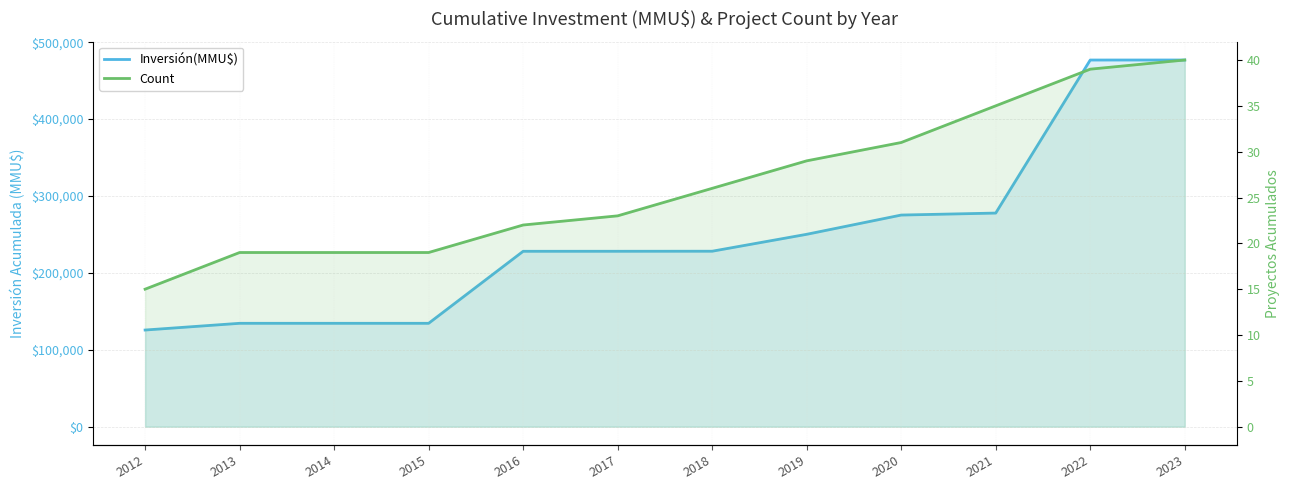

At which label is Count closest to 27?

2018